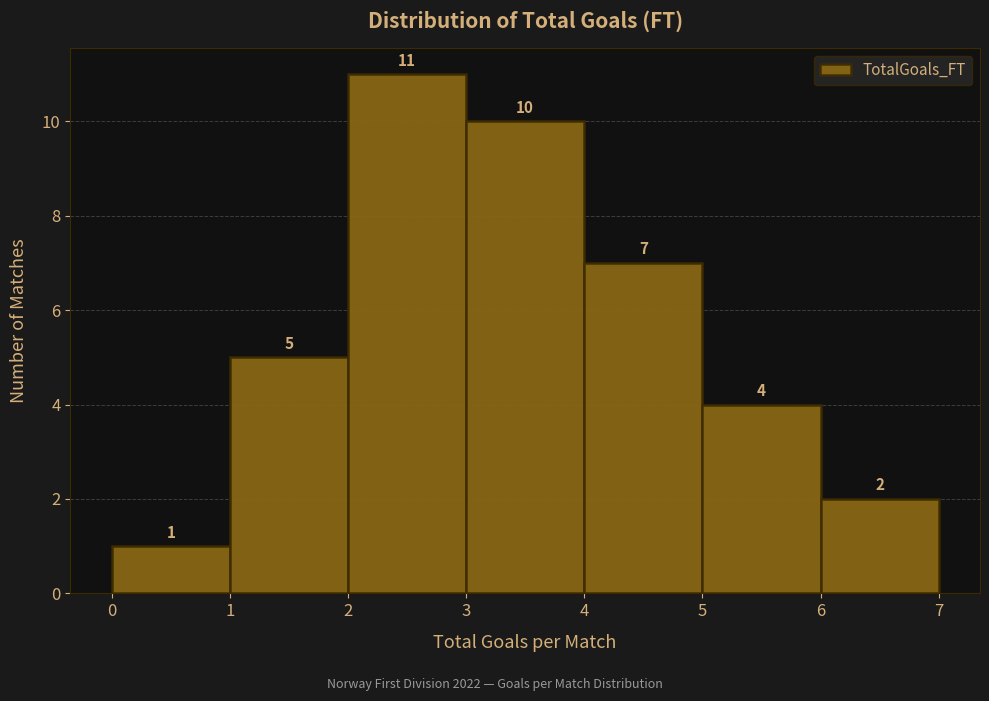

What is the height of the bar covering 3 to 4 on the x-axis?

10